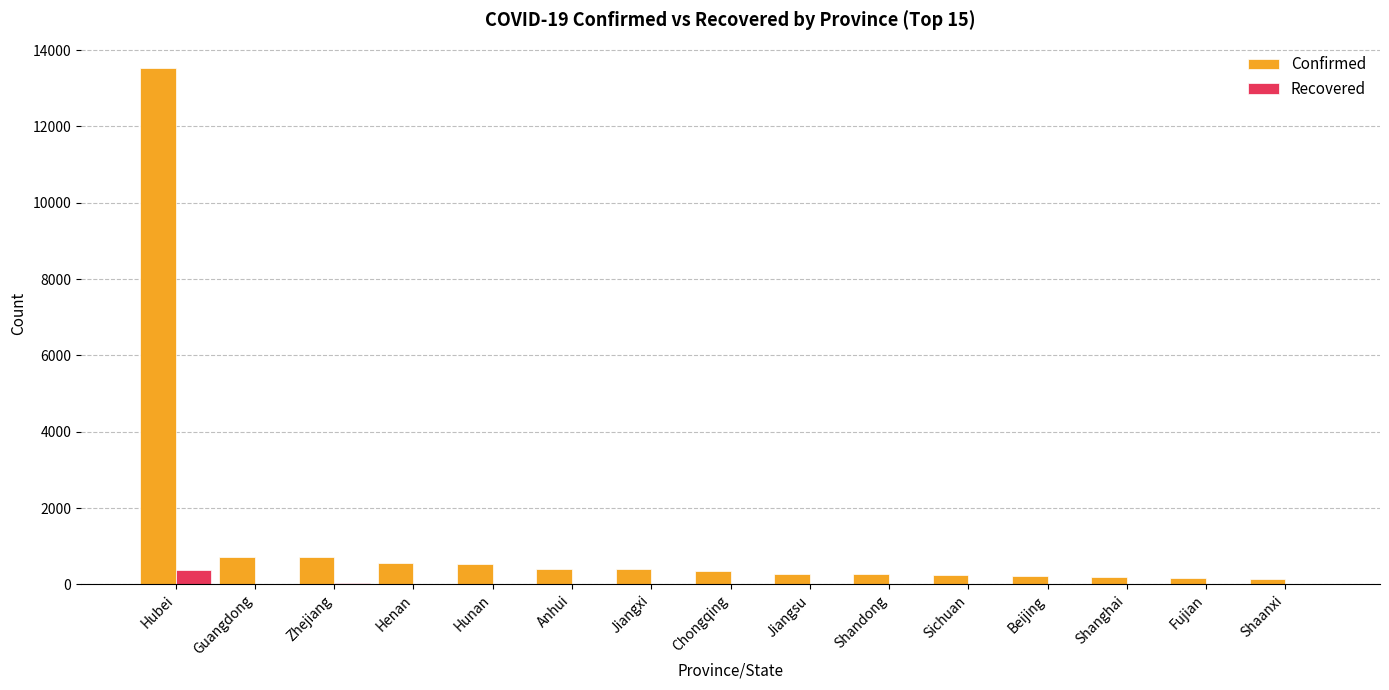

How many groups of bars are there?

15